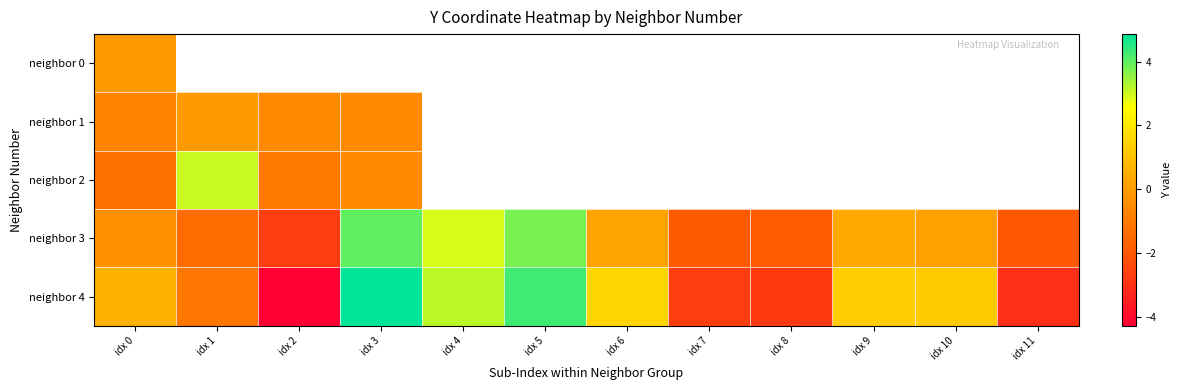

Between idx 7 and idx 0, which is larger?

idx 0